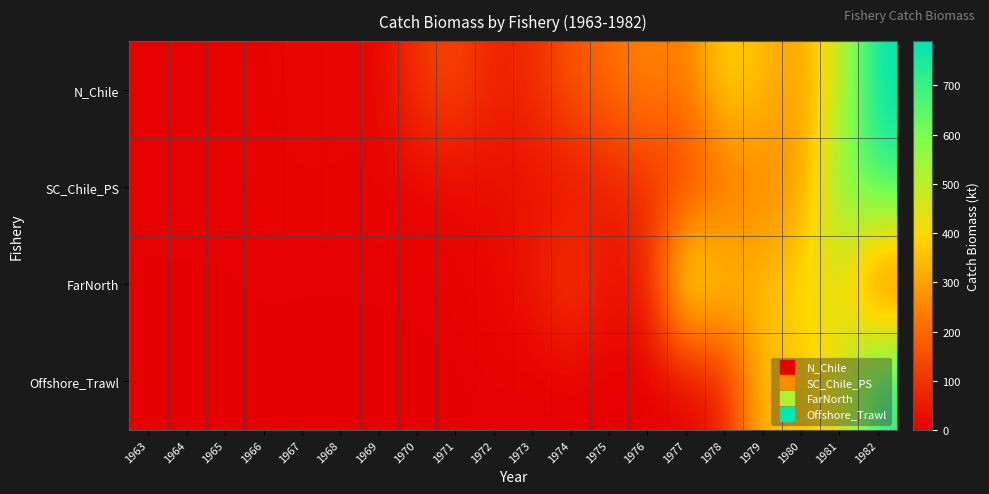

What is the total value across all series at 1977?

848.1